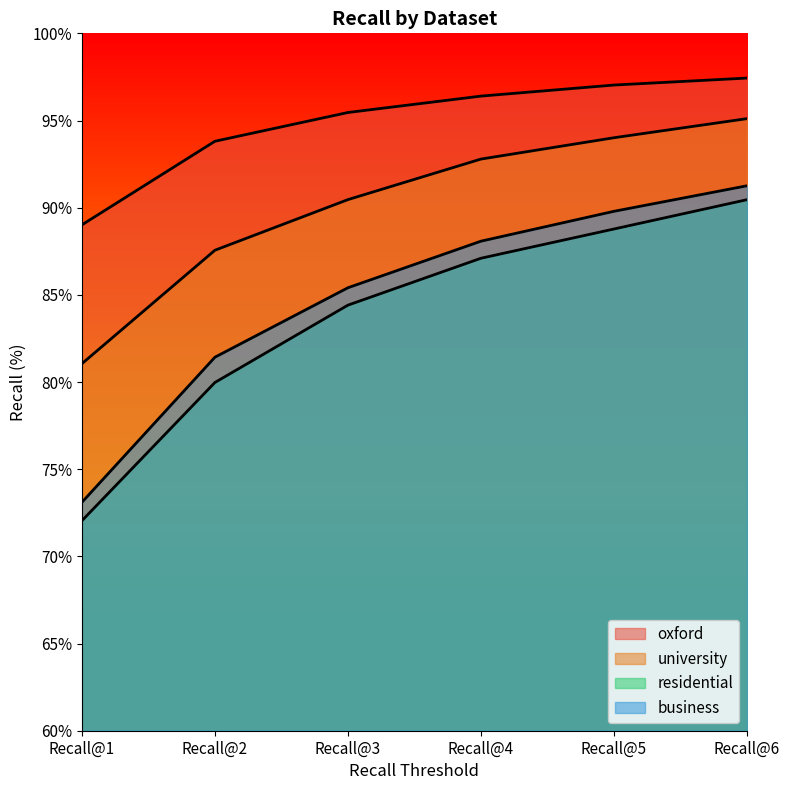

True or false: residential and oxford intersect in this chart.

False